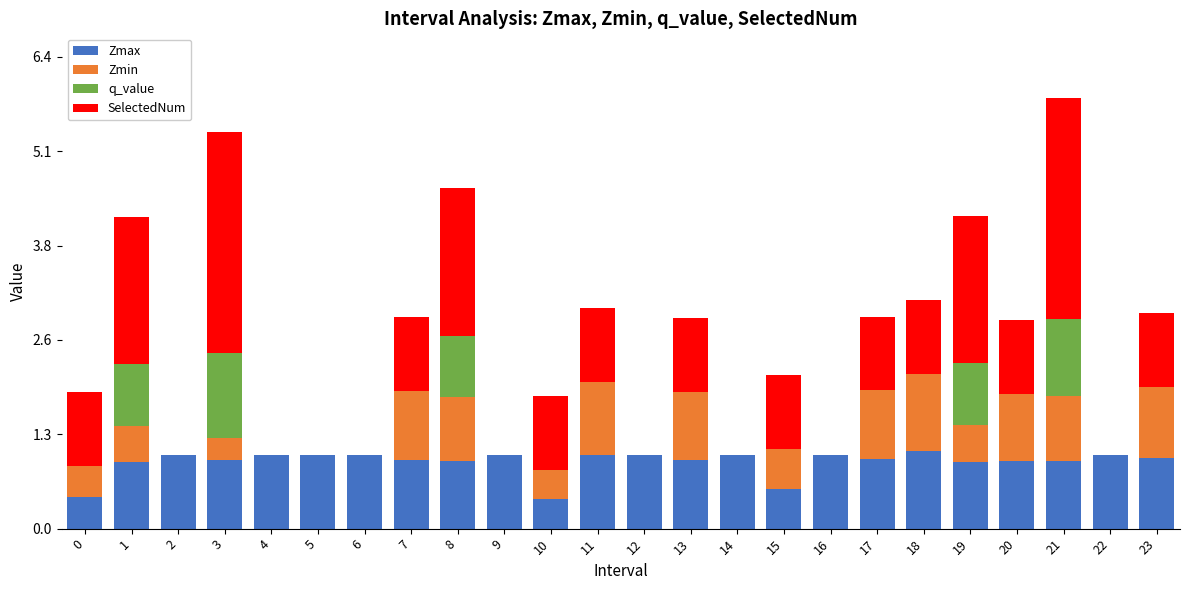

What is the highest value of the Zmax series?

1.1